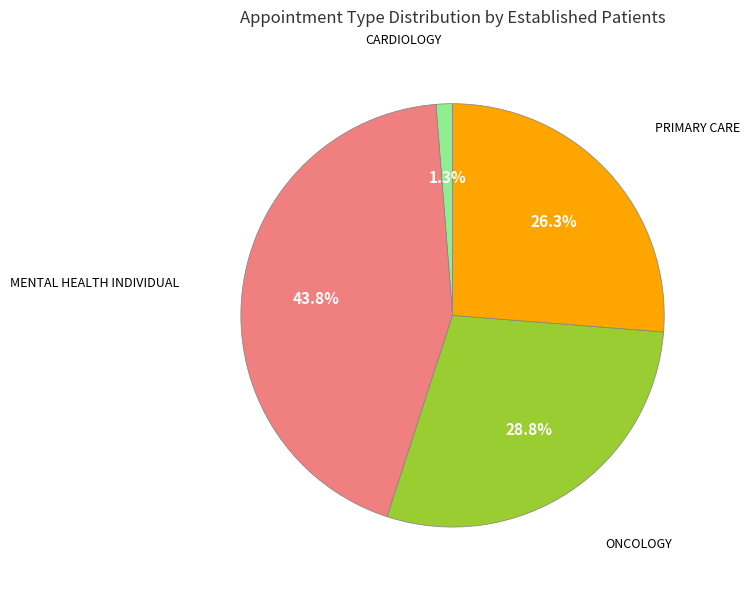

Is there any slice that represents more than half of the pie?

No